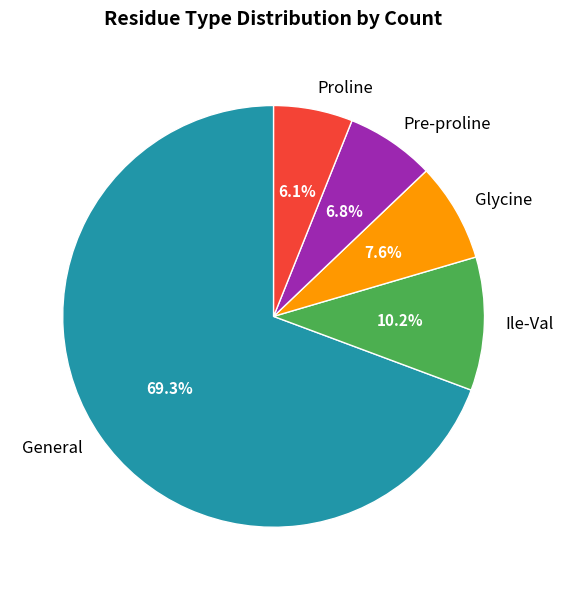

Rank the categories by value from lowest to highest.

Proline, Pre-proline, Glycine, Ile-Val, General